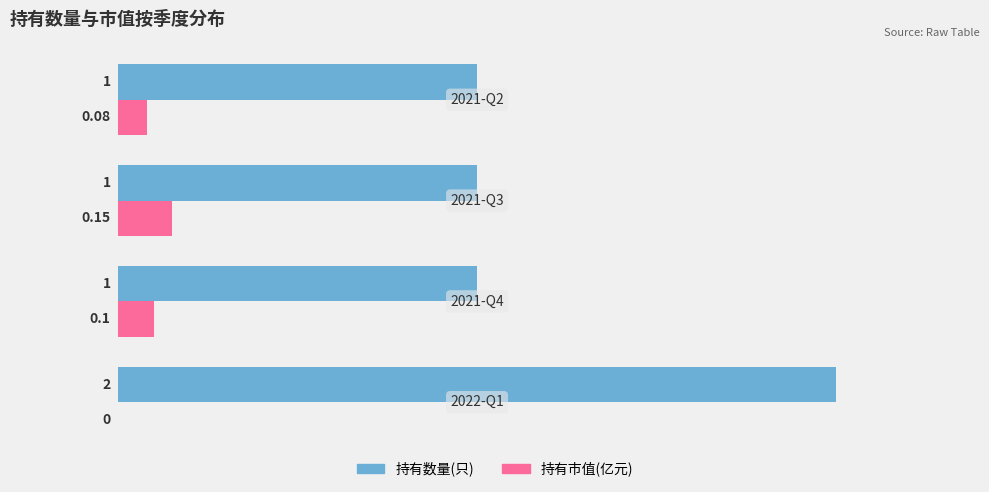

What is the sum of all 持有数量(只) values?

5.0